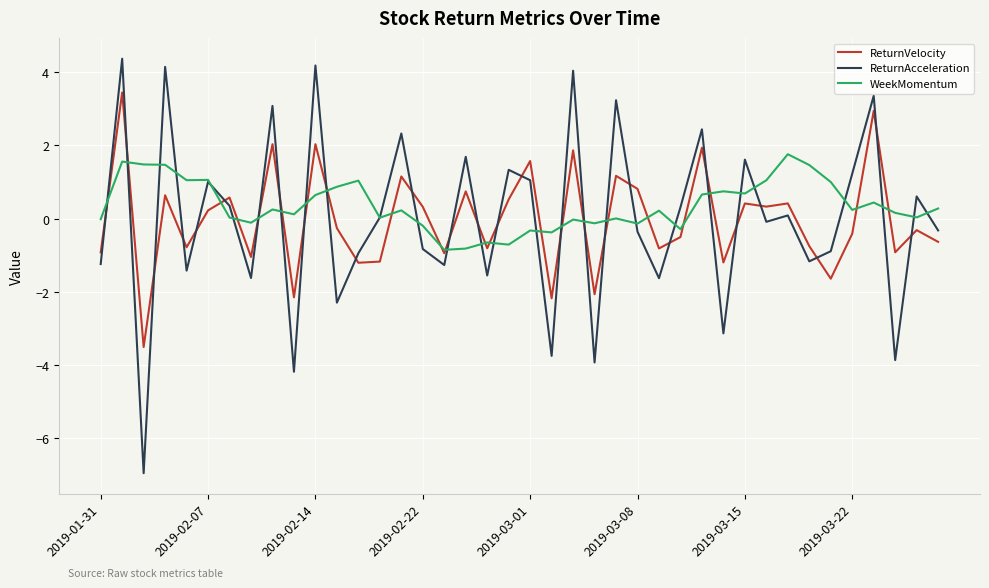

How many interior local peaks does the ReturnAcceleration series have?

15